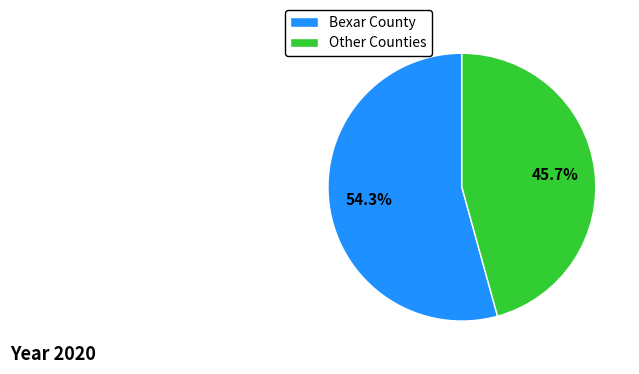

How many slices are in this pie chart?

2